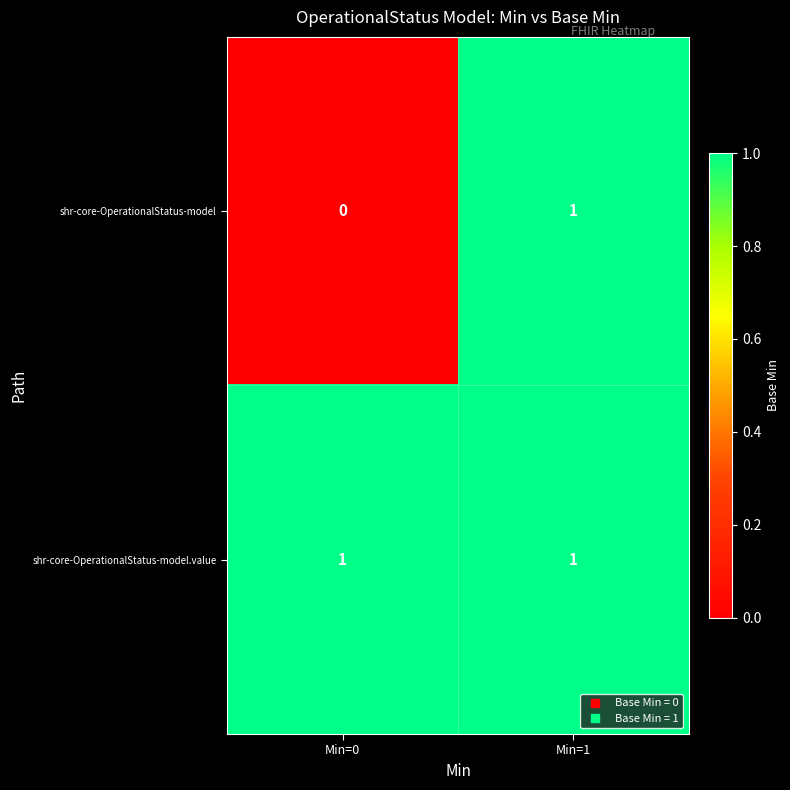

List the series in order of their overall mean, highest first.

shr-core-OperationalStatus-model.value, shr-core-OperationalStatus-model